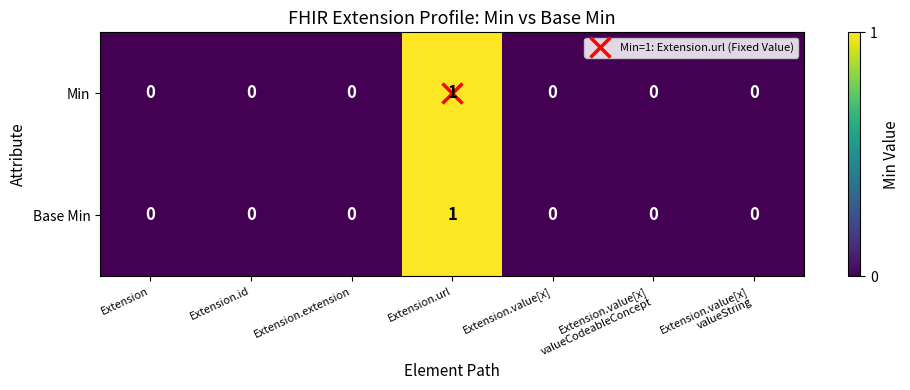

The Min series shows 1 at Extension.value[x]. True or false?

False